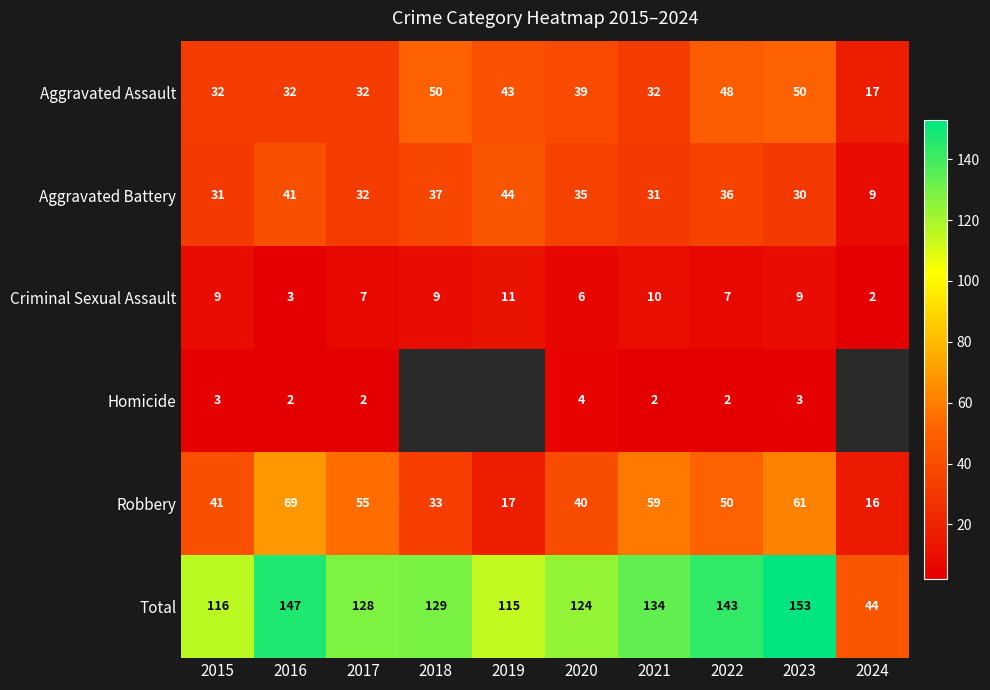

What is the average value of the Robbery series?

44